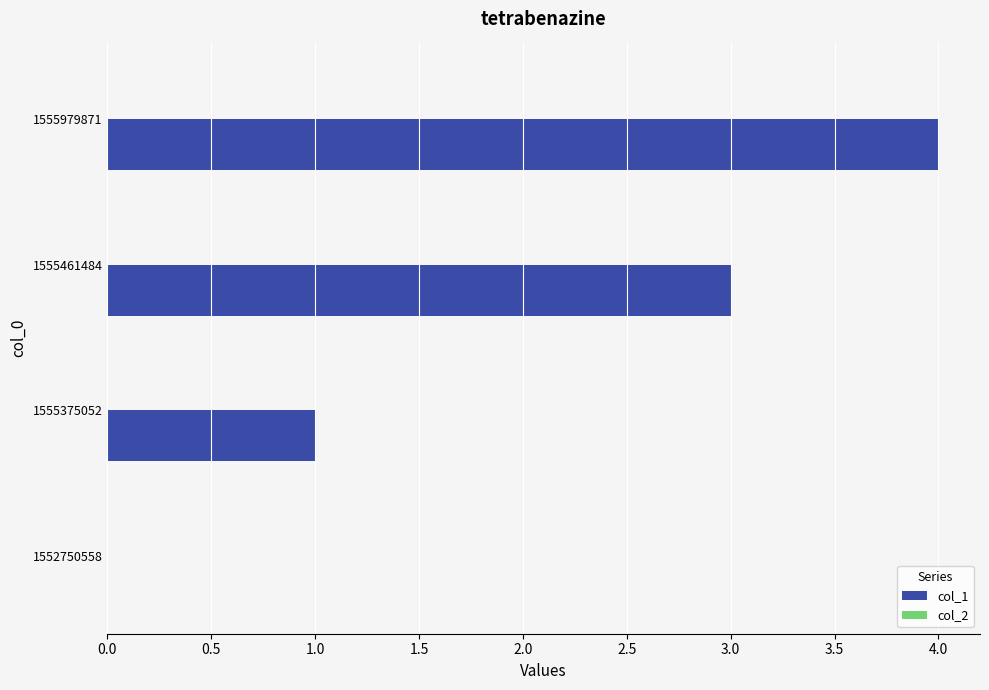

What is the change in value from 1552750558 to 1555979871?

+4